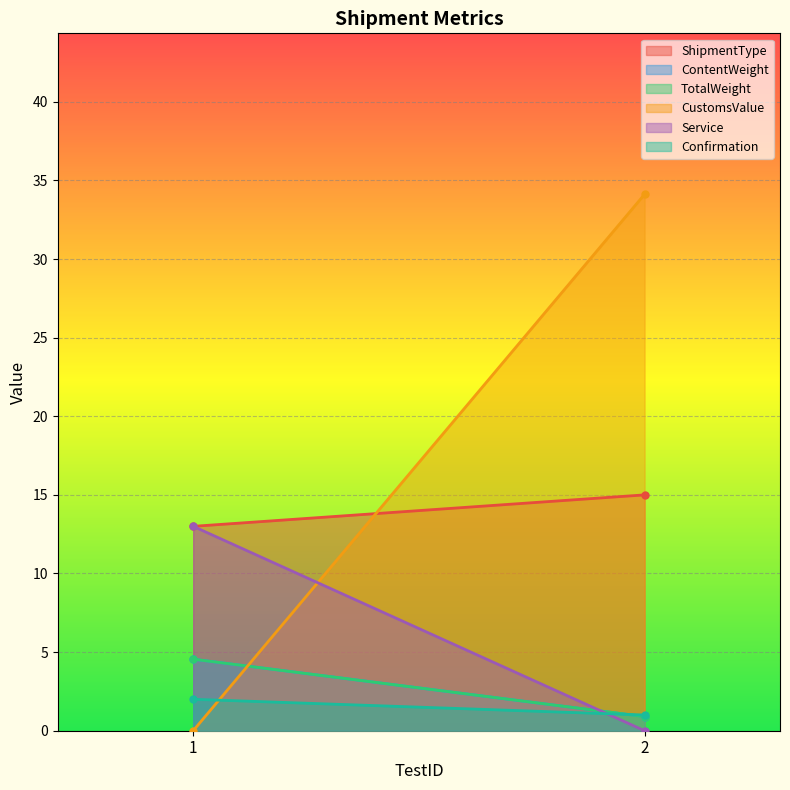

The CustomsValue series shows 17.8 at 1. True or false?

False